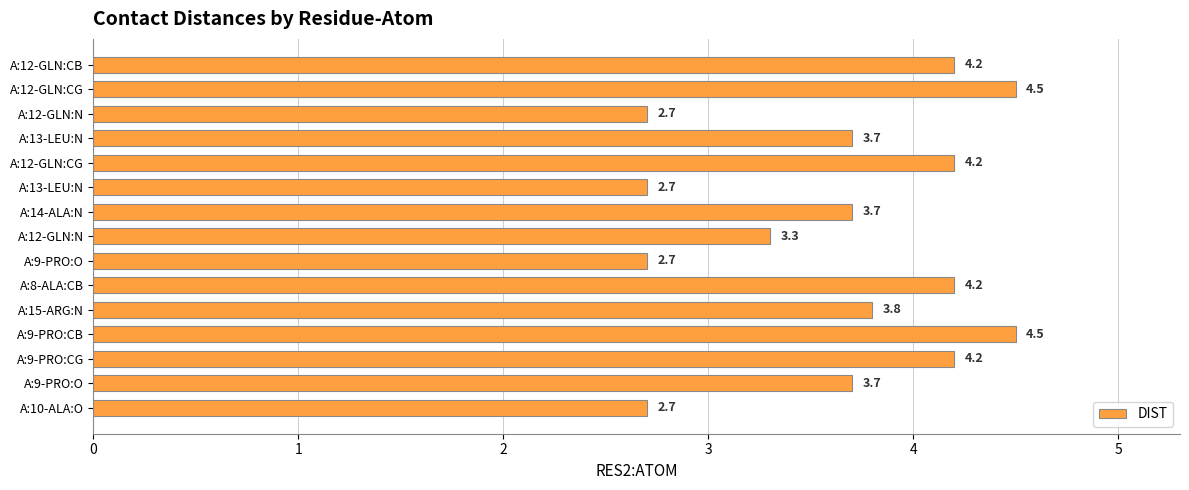

What is the minimum value shown in the chart?

2.7